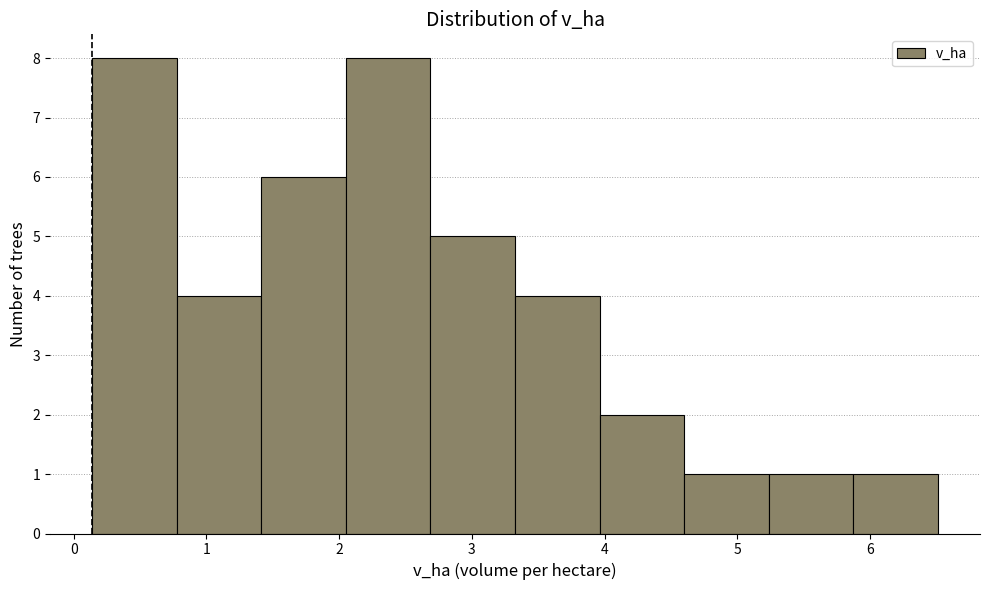

What is the height of the bar covering 2.7 to 3.3 on the x-axis? Neither the bar edges nor the heights are printed on the chart, so give them approximately, as read against the axes.

5